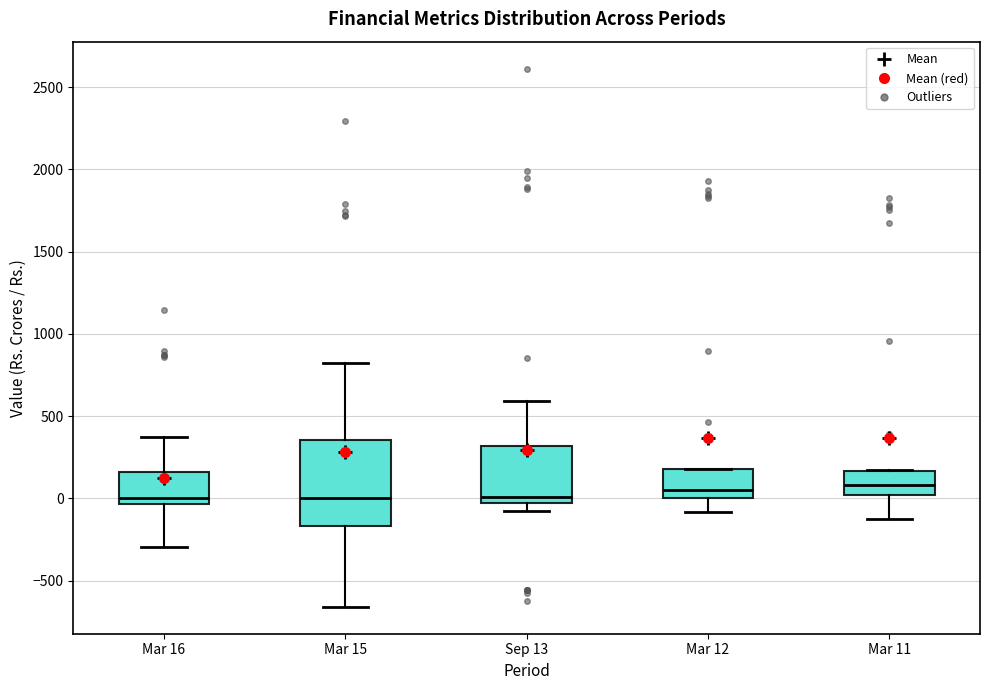

Reading left to right, transcribe this box plot: for each box, give where its median line is, the range the box spans, and where its two whiskers end, as read against the y-axis. The values are not printed on the chart, so give them approximately, as read against the axis.

Mar 16: median 0, box -50 to 150, whiskers -300 to 350
Mar 15: median 0, box -150 to 350, whiskers -650 to 800
Sep 13: median 0, box -50 to 300, whiskers -100 to 600
Mar 12: median 50, box 0 to 200, whiskers -100 to 200
Mar 11: median 100, box 0 to 150, whiskers -150 to 150